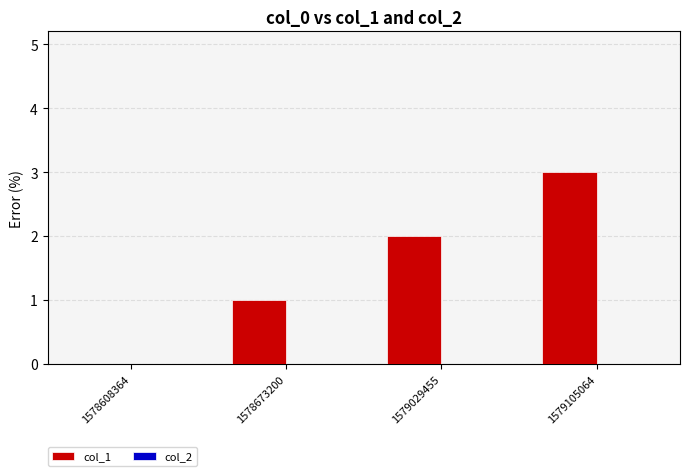

How many data points does each series have?

4